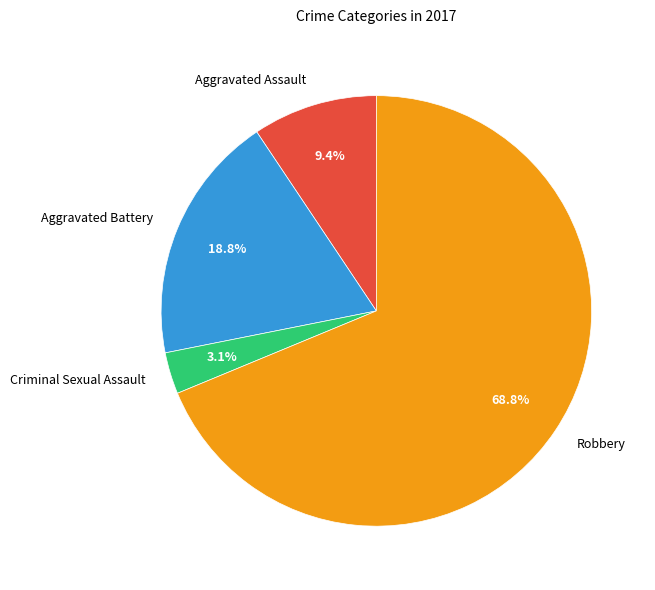

What percentage is the Aggravated Assault slice, to the nearest percent?

9%